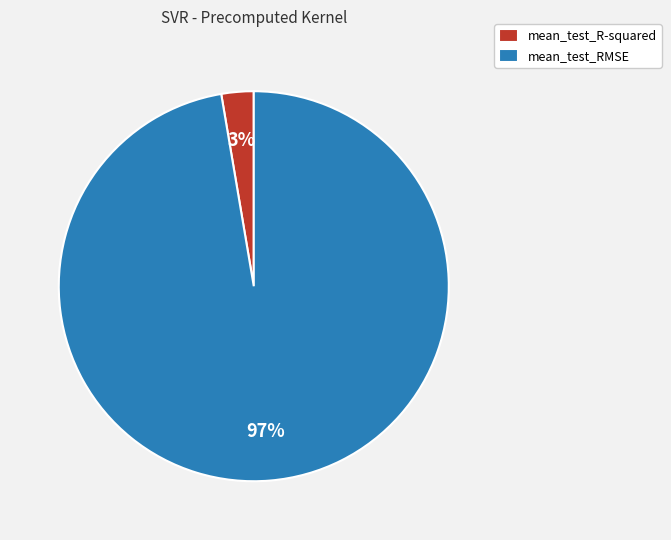

Is there a majority slice in this chart?

Yes